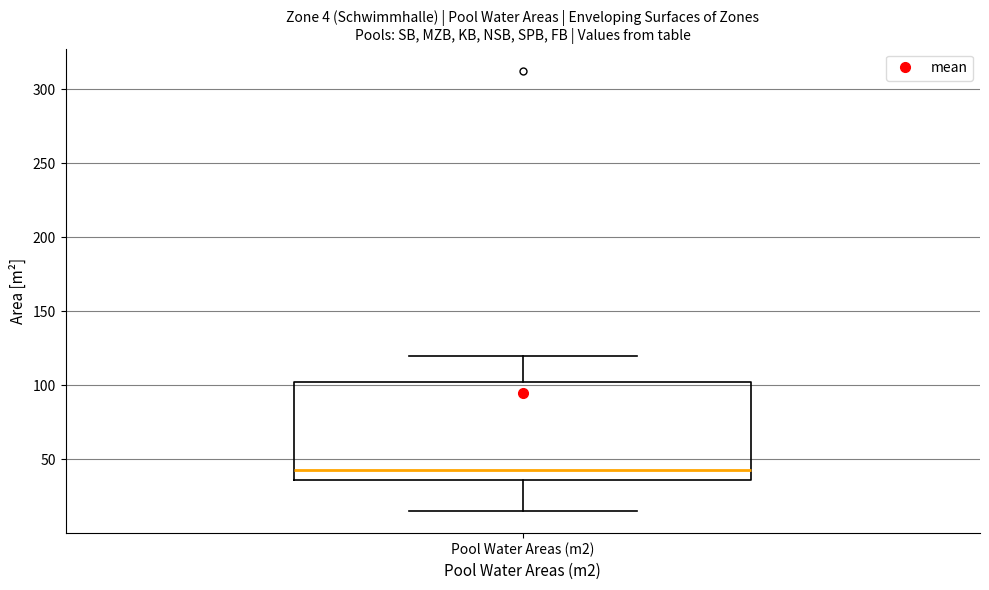

Transcribe this box plot: give where the median line is, the range the box spans, and where the two whiskers end, as read against the y-axis. The values are not printed on the chart, so give them approximately, as read against the axis.

median 45, box 35 to 105, whiskers 15 to 120